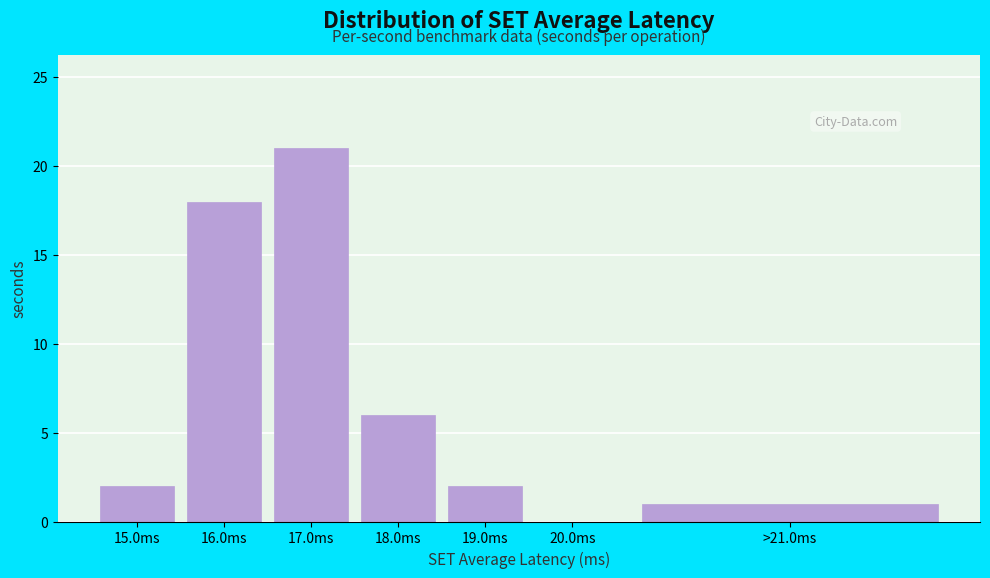

Reading left to right, list all the values displayed in this chart.

15.0ms=2	16.0ms=18	17.0ms=21	18.0ms=6	19.0ms=2	20.0ms=0	>21.0ms=1